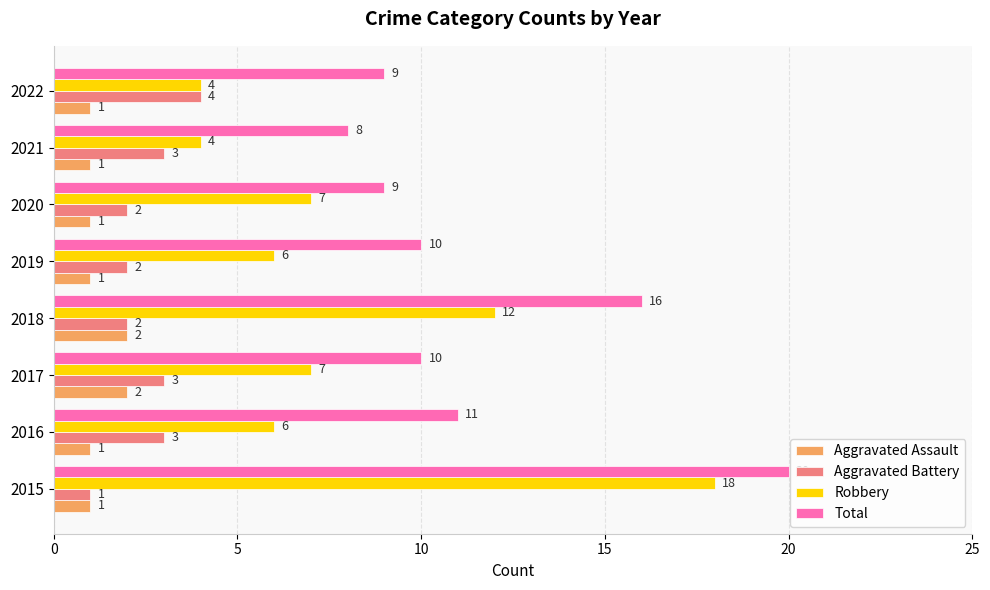

True or false: Aggravated Assault has a value of 2 at 2017.

True